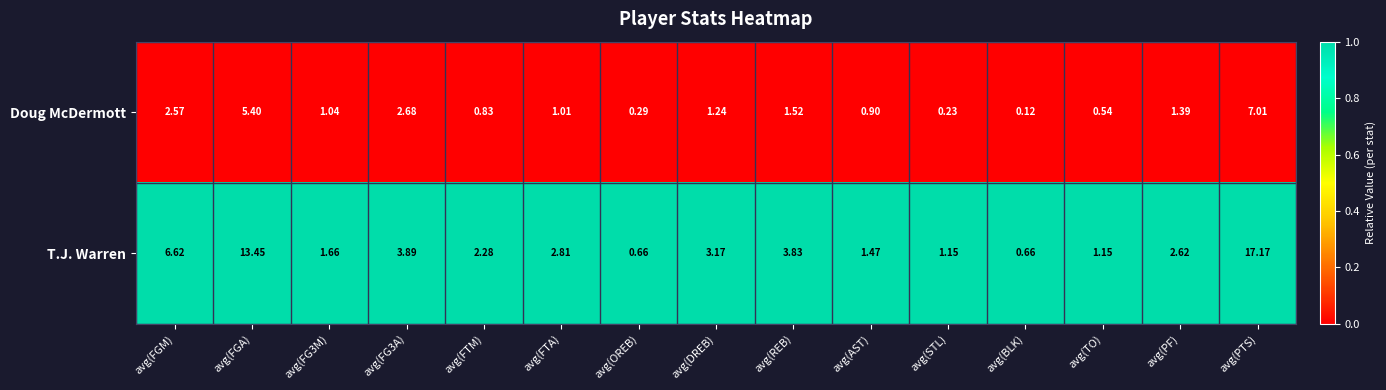

Which category has the highest value in the T.J. Warren series?

avg(PTS)